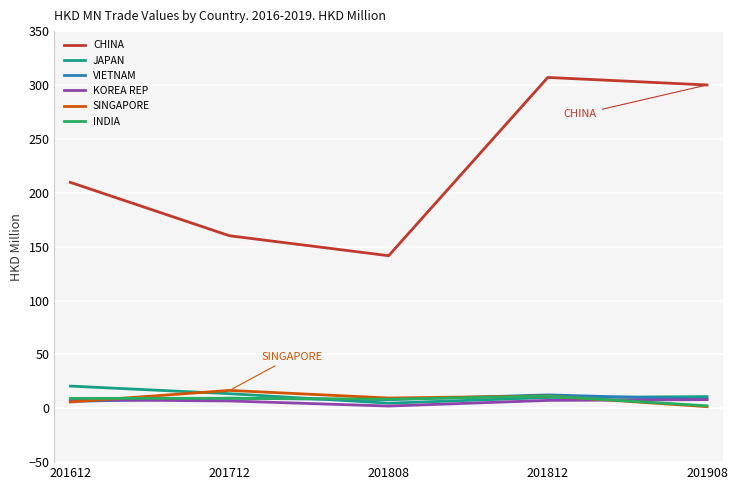

The KOREA REP series shows 8.0 at 201908. True or false?

True